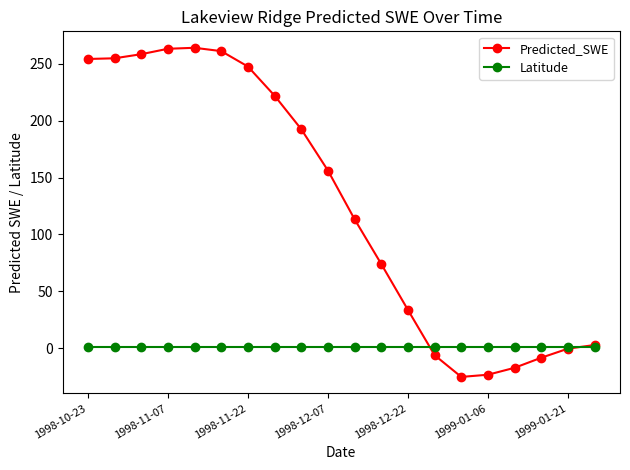

What is the value of the Predicted_SWE point at the 16th from the left?

-23.4